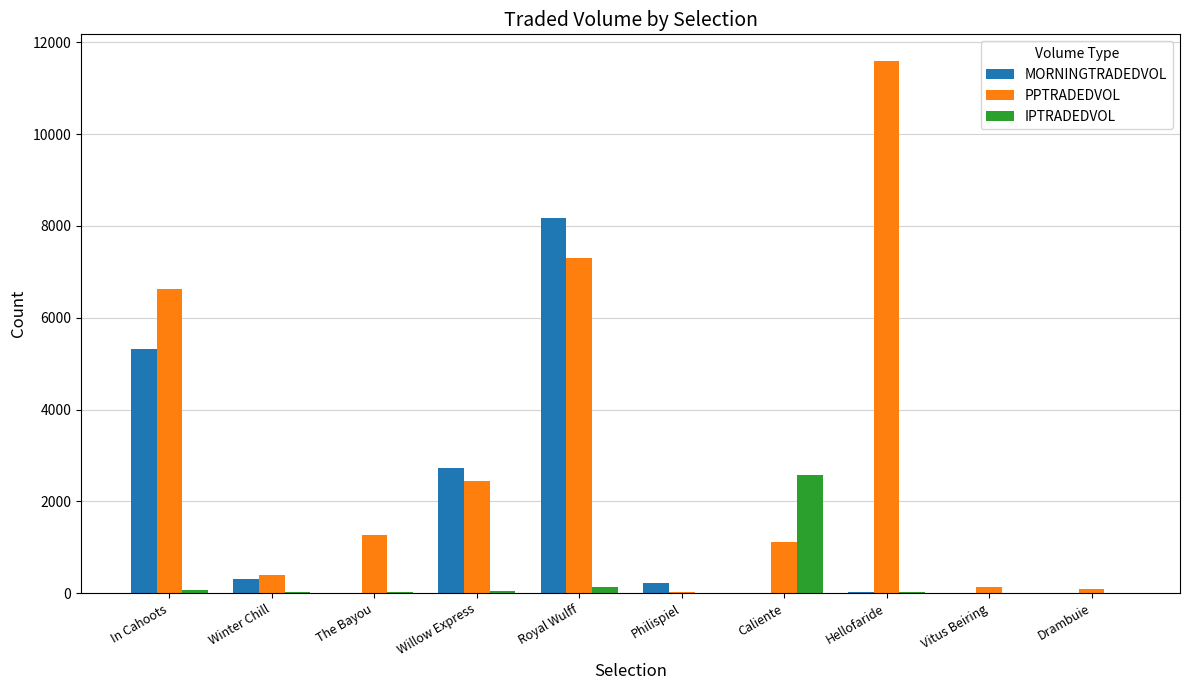

At which label does MORNINGTRADEDVOL reach its peak?

Royal Wulff